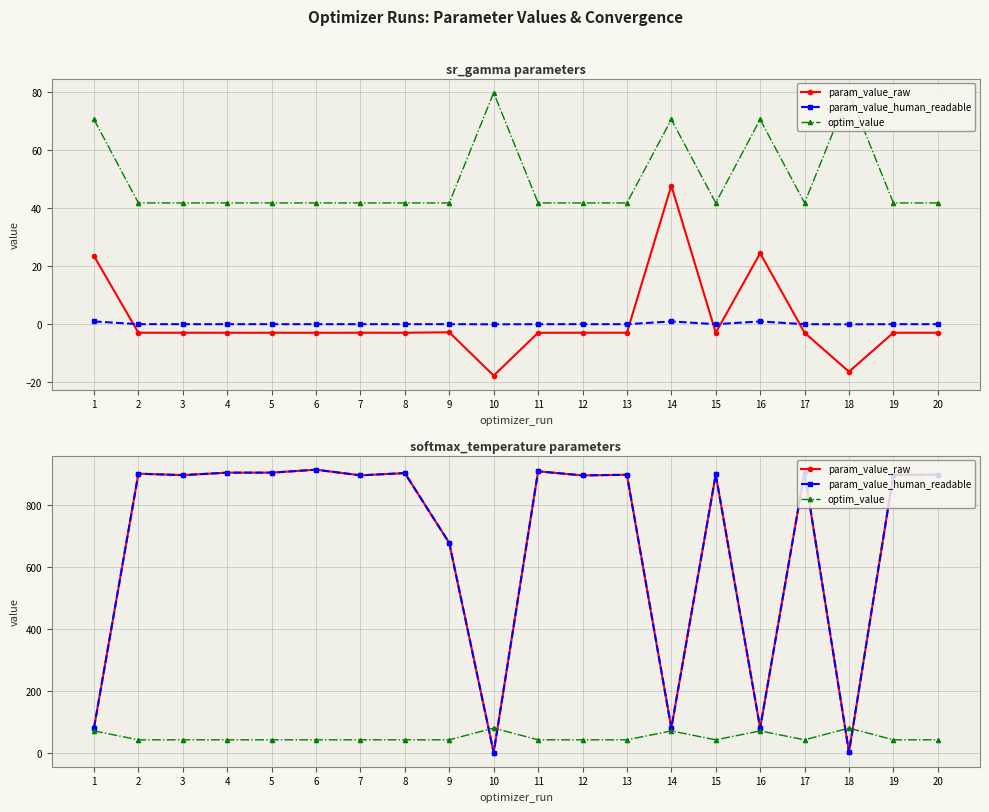

Is the value of param_value_human_readable at 17 greater than the value of optim_value at 20?

Yes